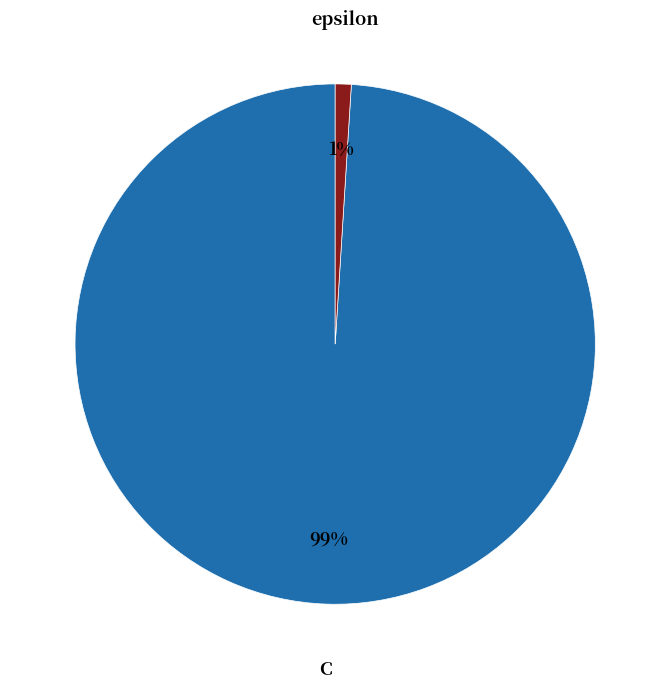

To the nearest percent, what is the difference between the largest and smallest slice percentages?

98%